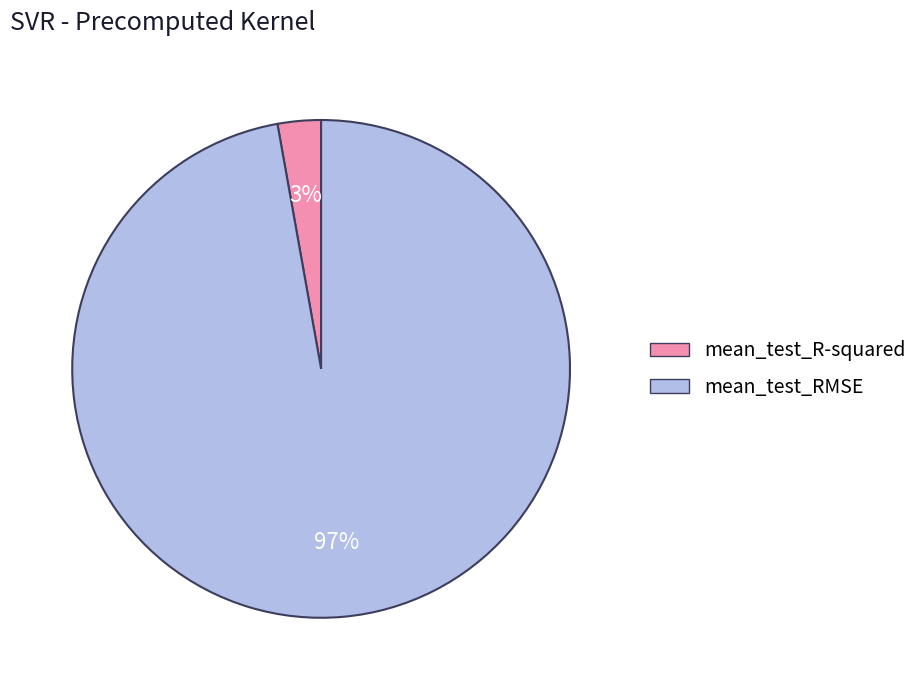

Between mean_test_RMSE and mean_test_R-squared, which is larger?

mean_test_RMSE